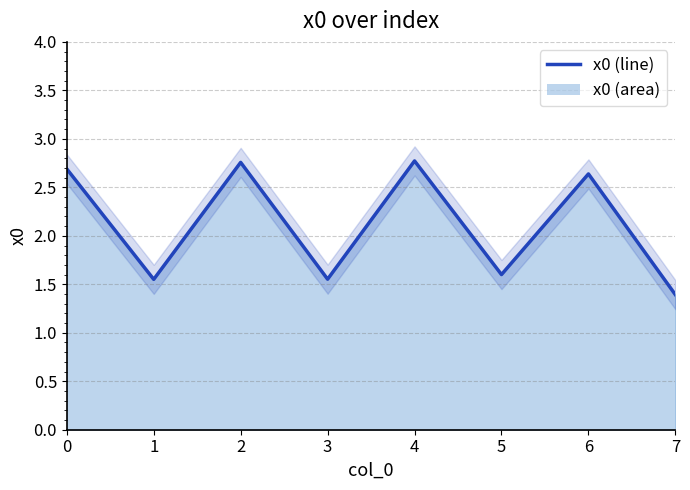

What is the value of the 6th point from the left?

1.6